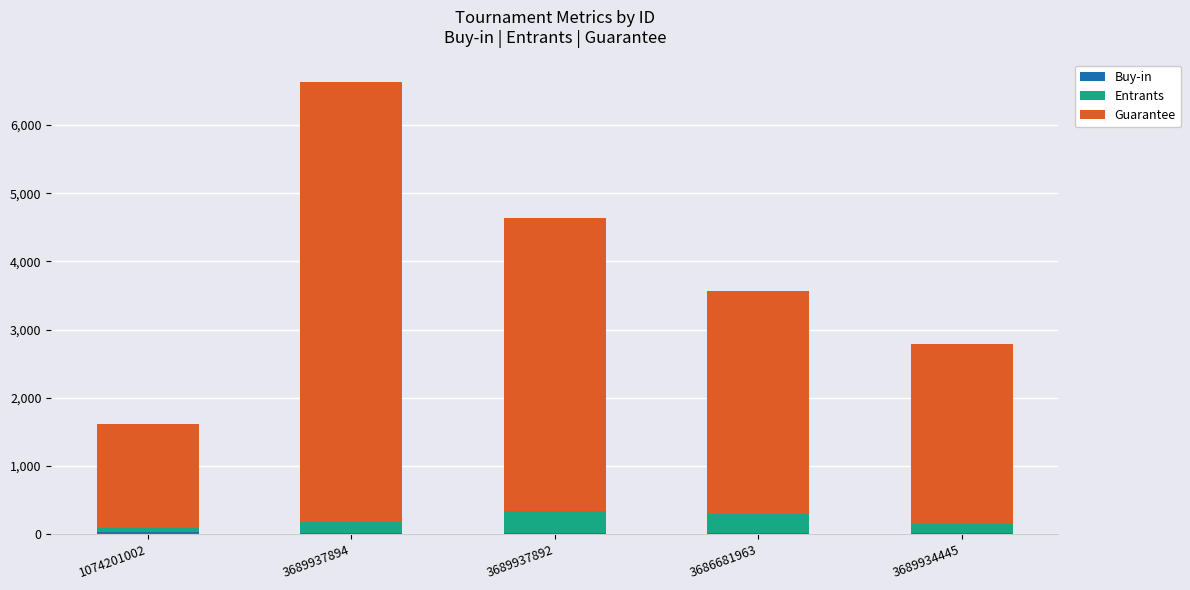

At which category is the sum across all series the highest?

3689937894